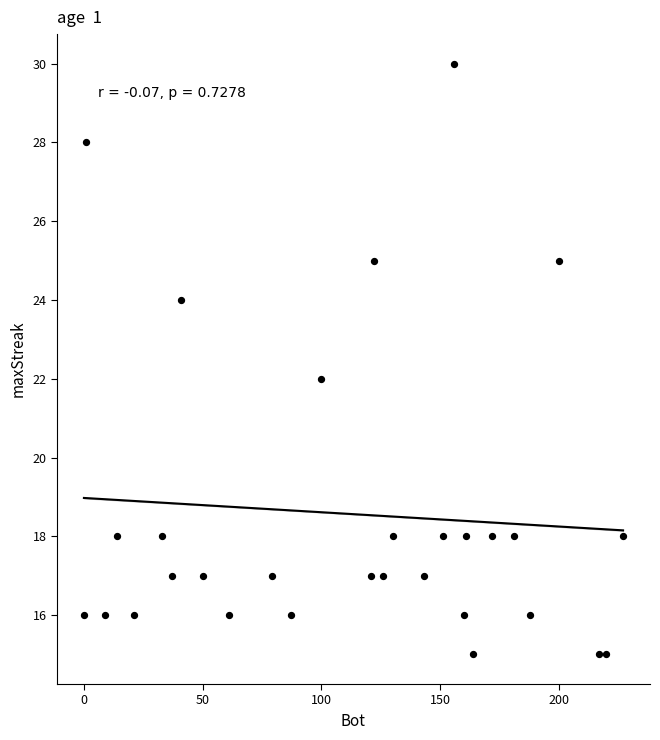

What is the range of X values (max minus min)?

227